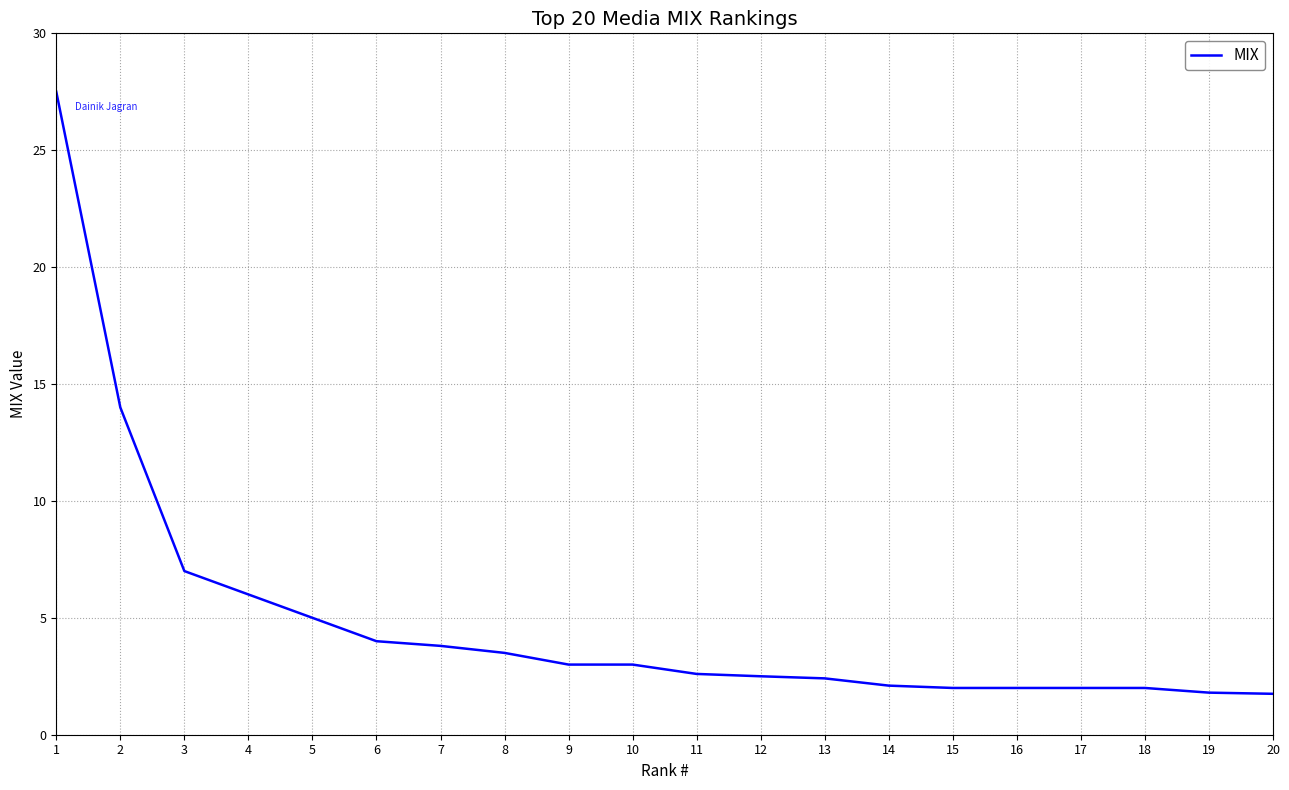

The chart shows a value of 5.9 at 8. True or false?

False